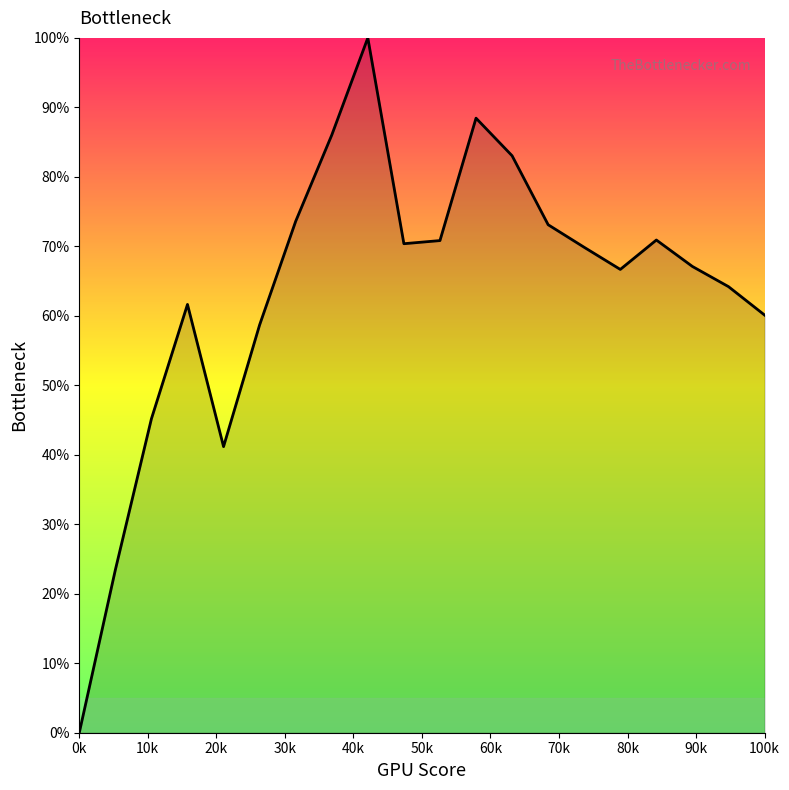

What is the greatest value displayed?

100.0